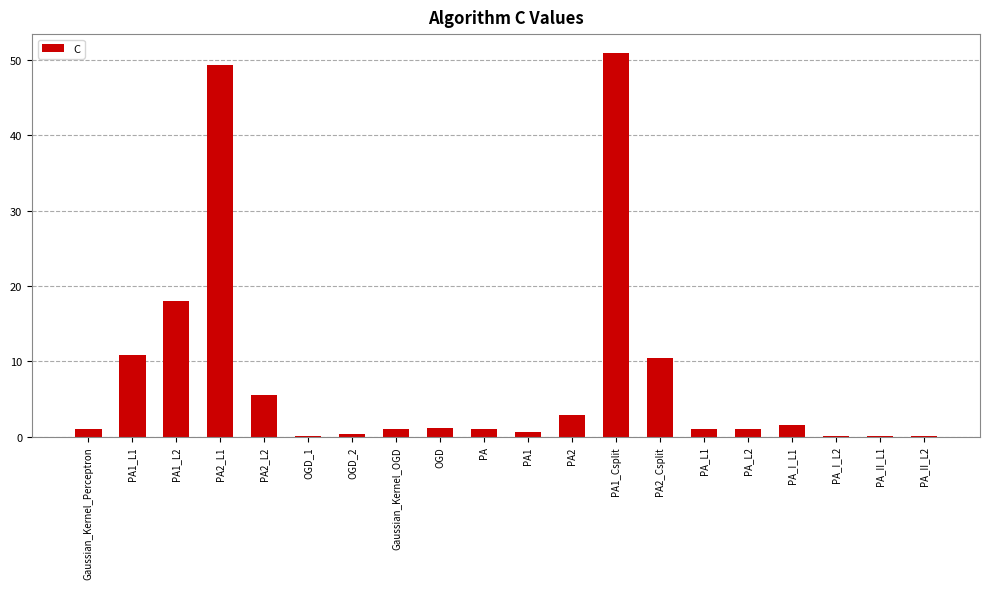

At which label is the value closest to 25?

PA1_L2